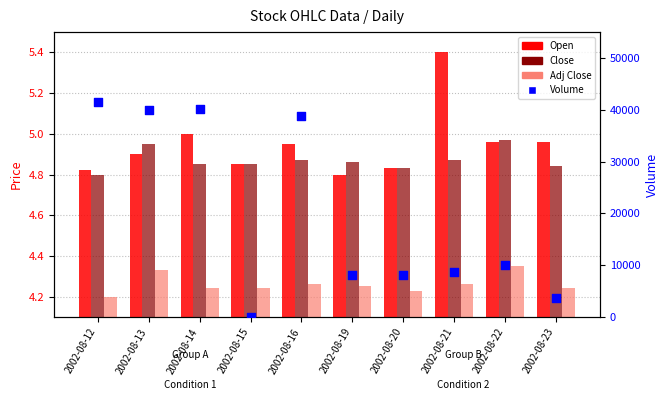

What are all the series names shown in the legend?

Open, Close, Adj Close, Volume